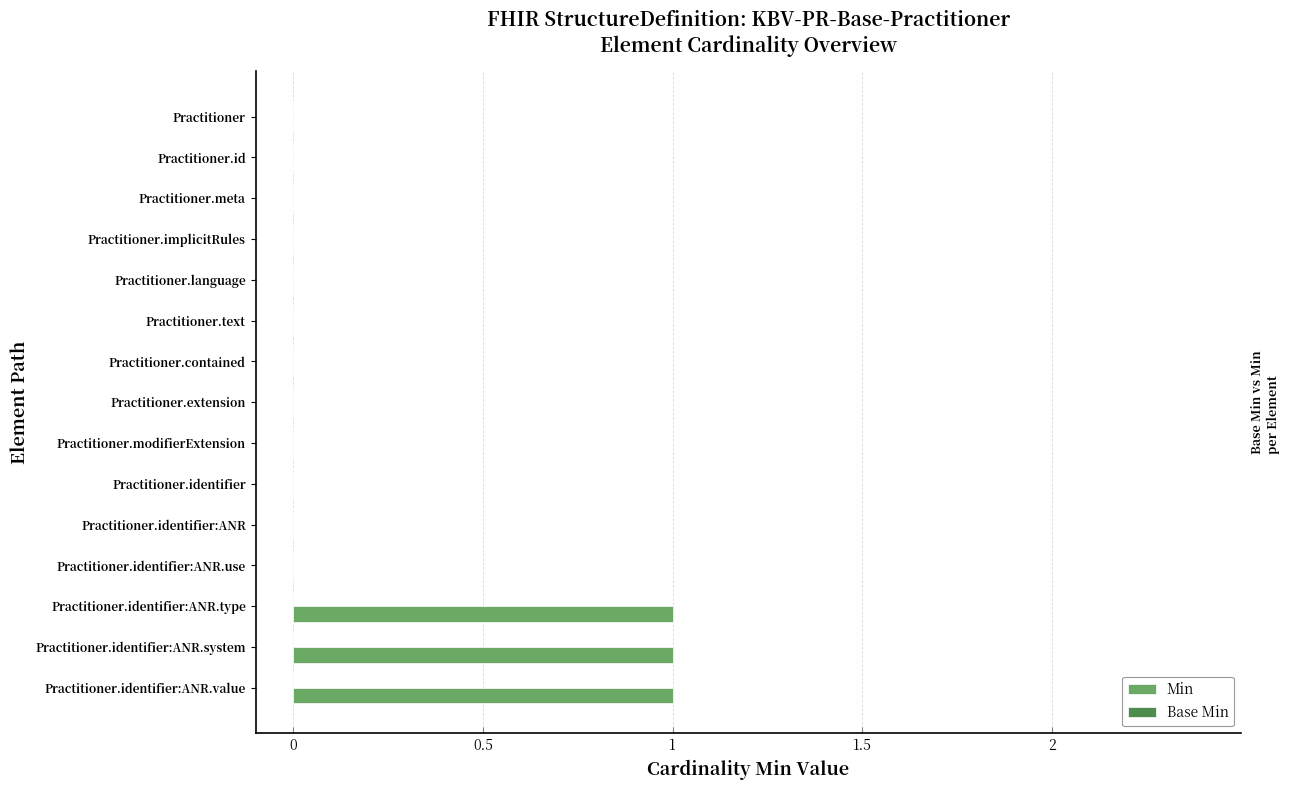

The chart shows a value of 0 at Practitioner.identifier:ANR.use. True or false?

True